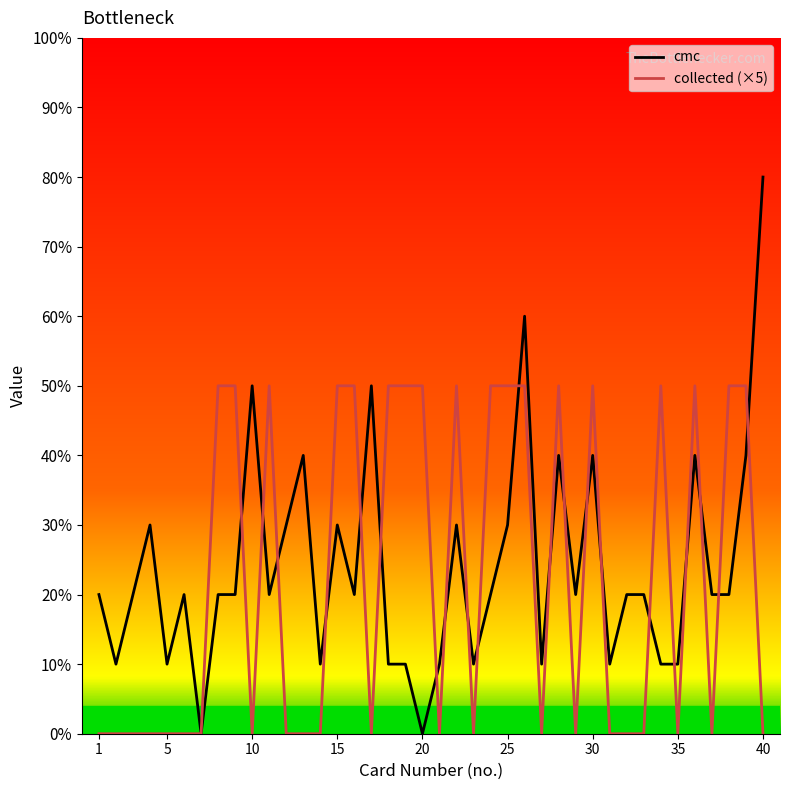

Rank the series by their average value, from lowest to highest.

collected (×5), cmc